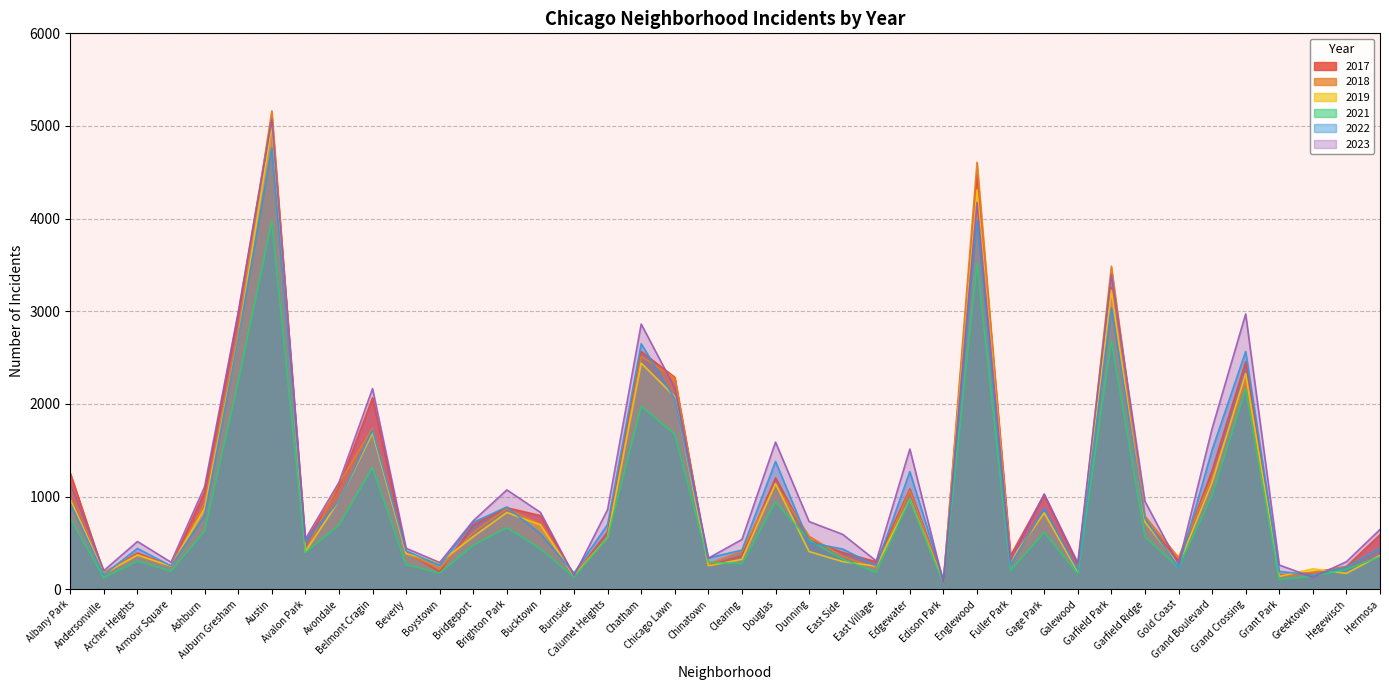

At which category does 2023 reach its first local valley?

Andersonville